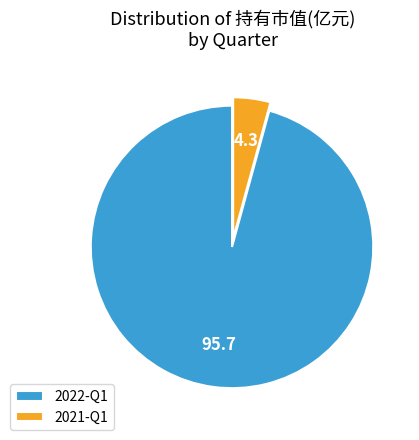

Which has a higher value, 2022-Q1 or 2021-Q1?

2022-Q1